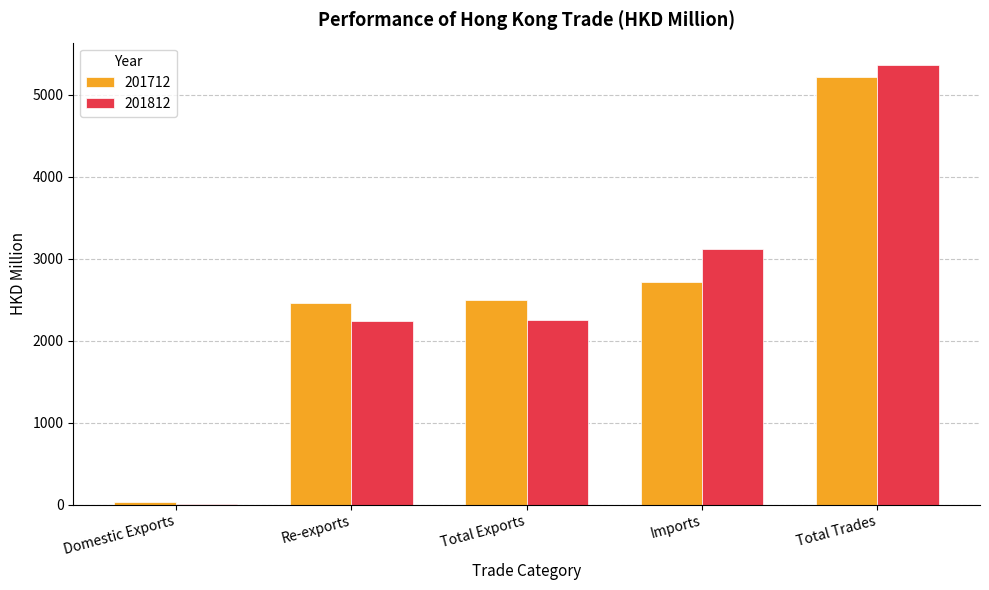

What is the sum of the 201812 values at Imports and Total Exports?

5369.8